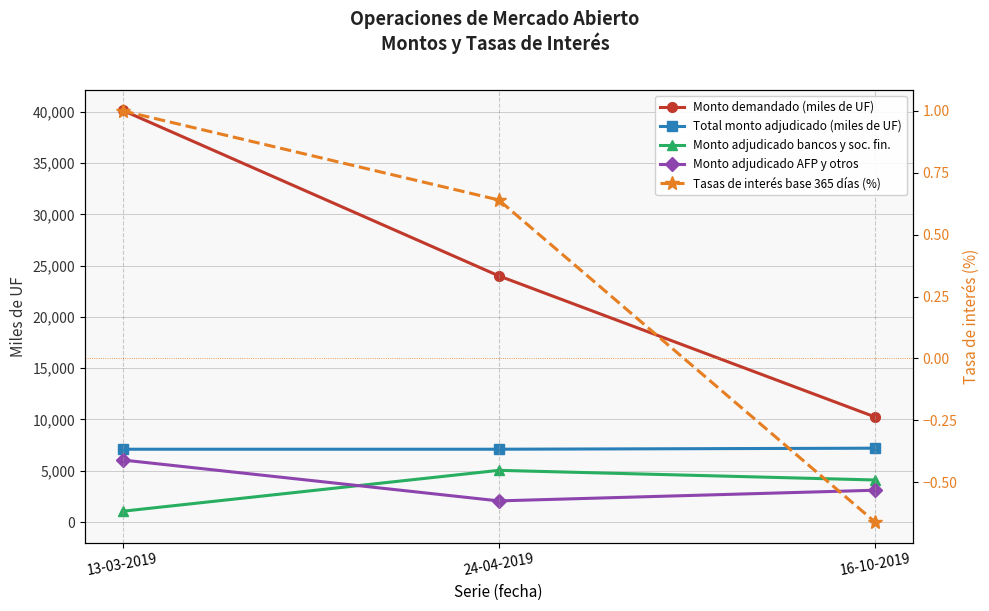

Does the chart display data point markers on the line(s)?

Yes